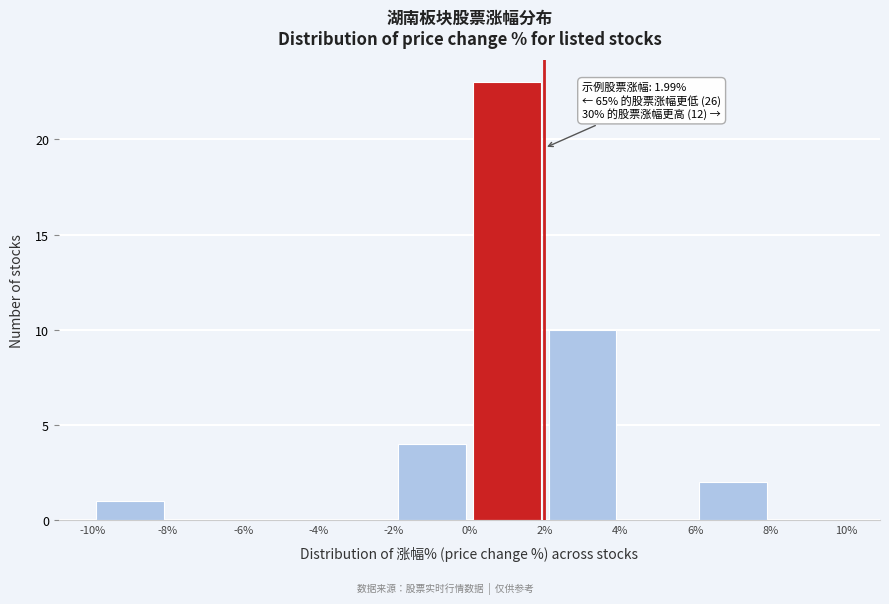

Which range on the x-axis has the tallest bar?

0% to 2%